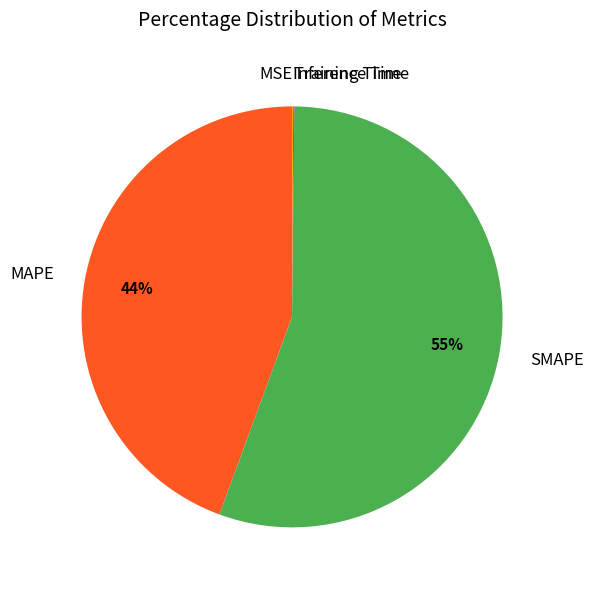

Does any single category account for the majority?

Yes